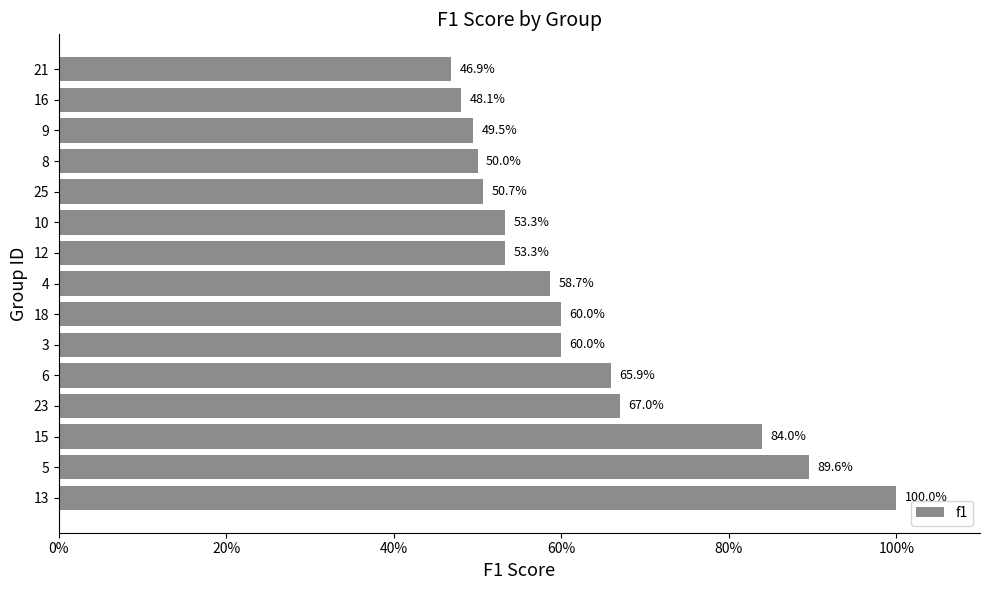

What is the average value?

0.6